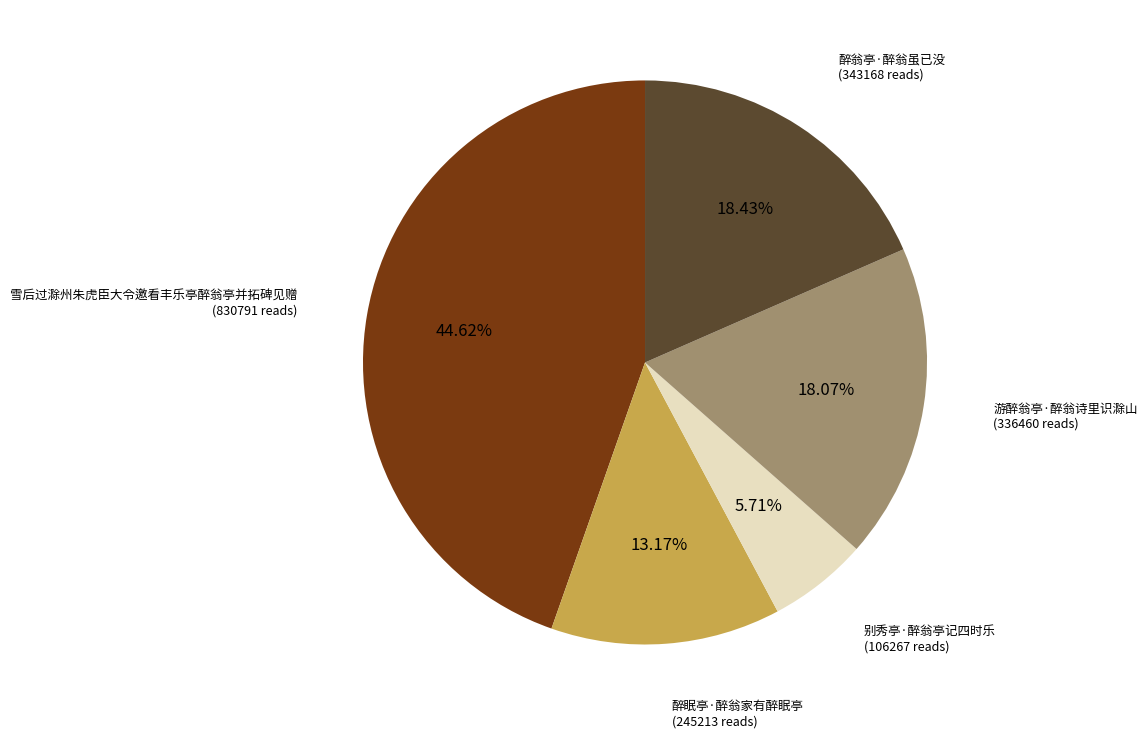

How many segments does this pie chart have?

5